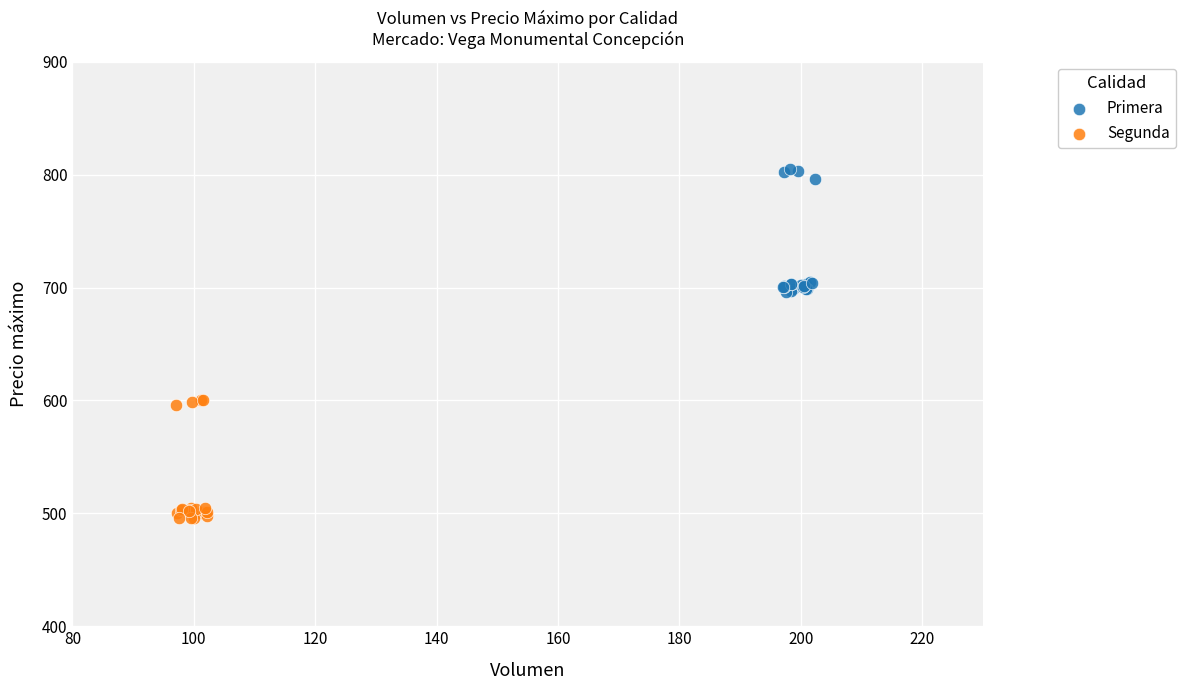

Which series reaches the minimum Y coordinate?

Segunda